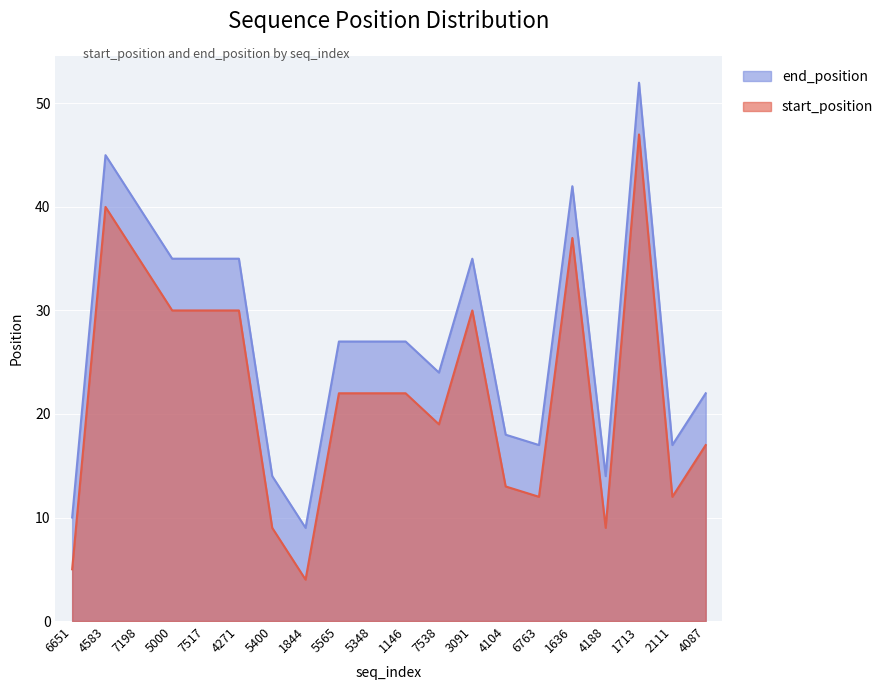

How many lines are shown in the chart?

2